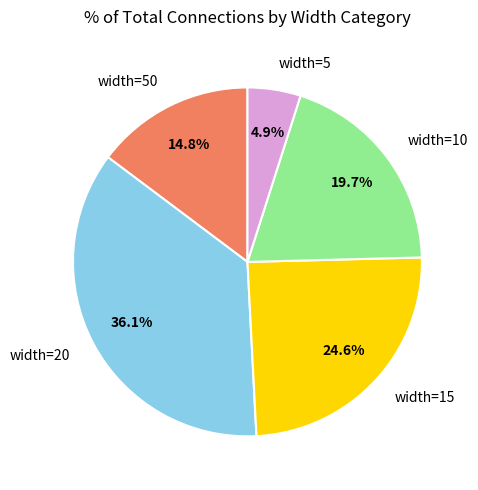

True or false: width=20 accounts for 29% of the total.

False